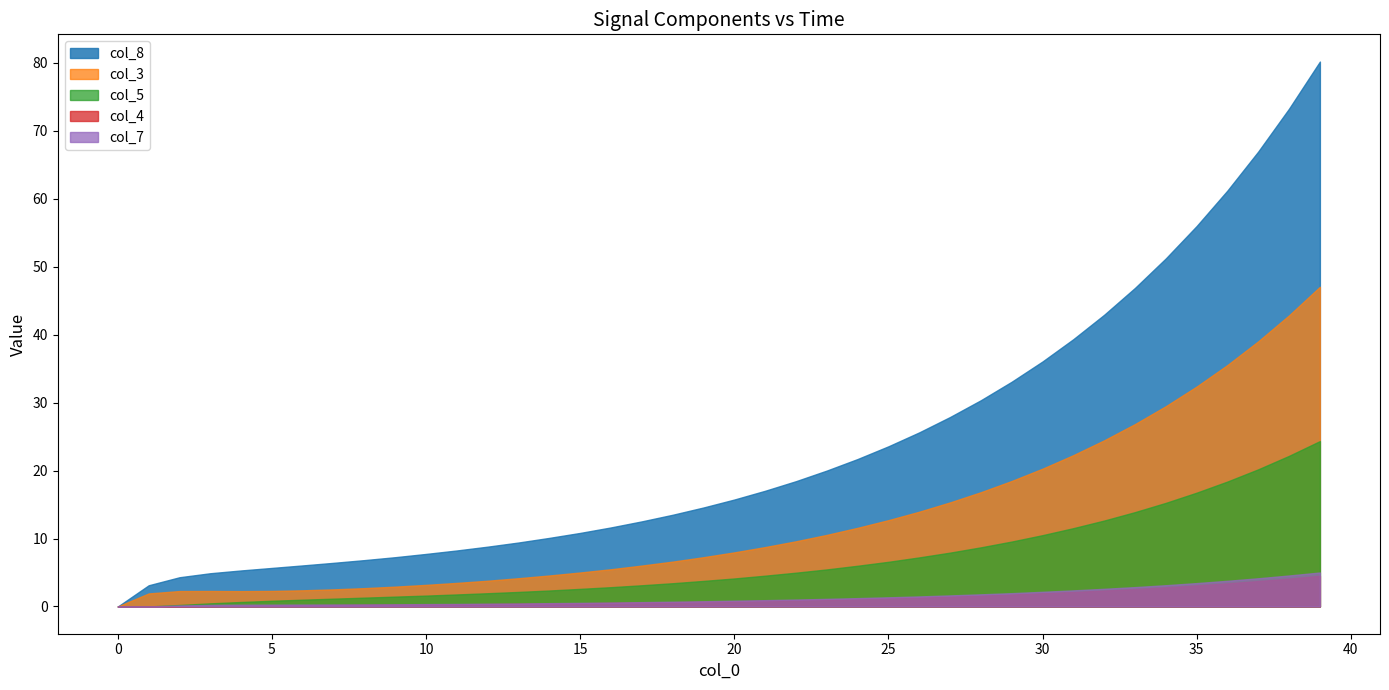

True or false: col_3 has a value of 19.2 at 25.

False